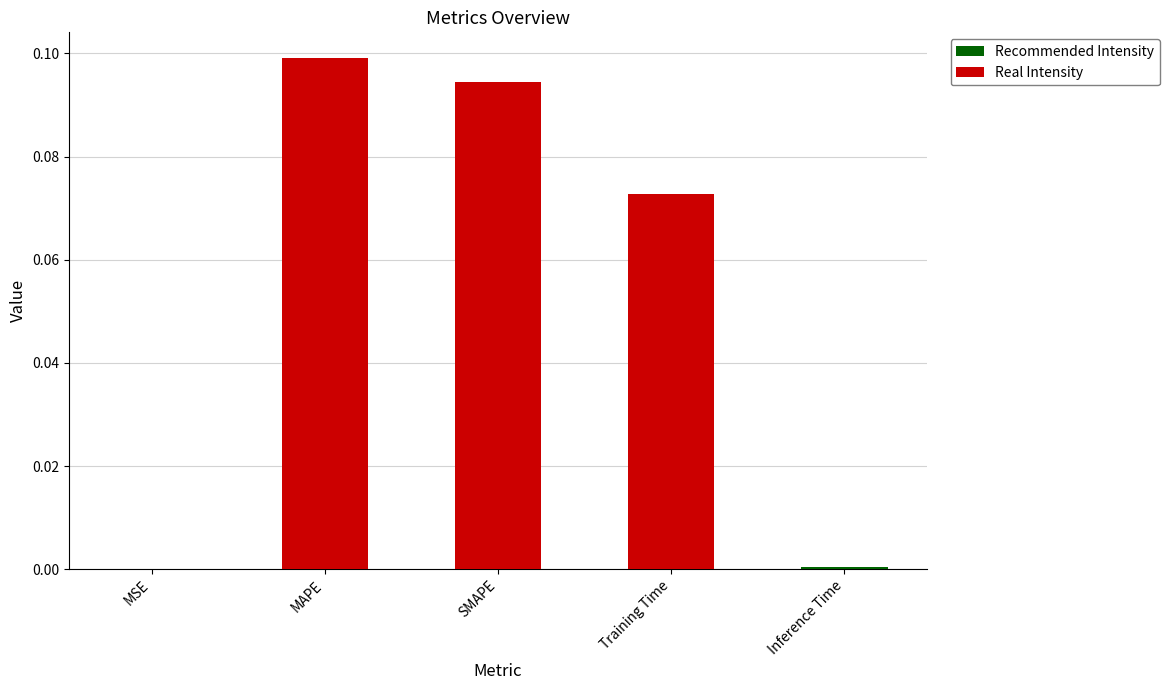

Where is Recommended Intensity nearest to the value 0?

MSE